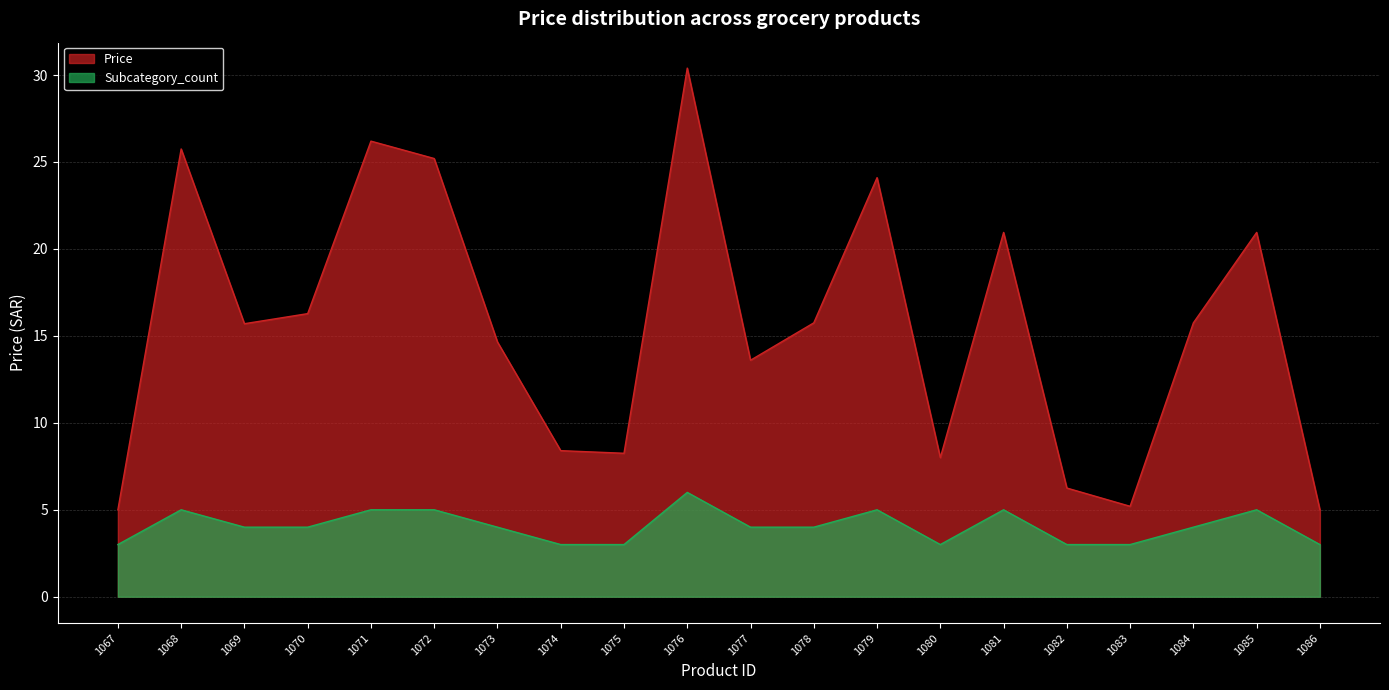

True or false: Subcategory_count and Price intersect in this chart.

False